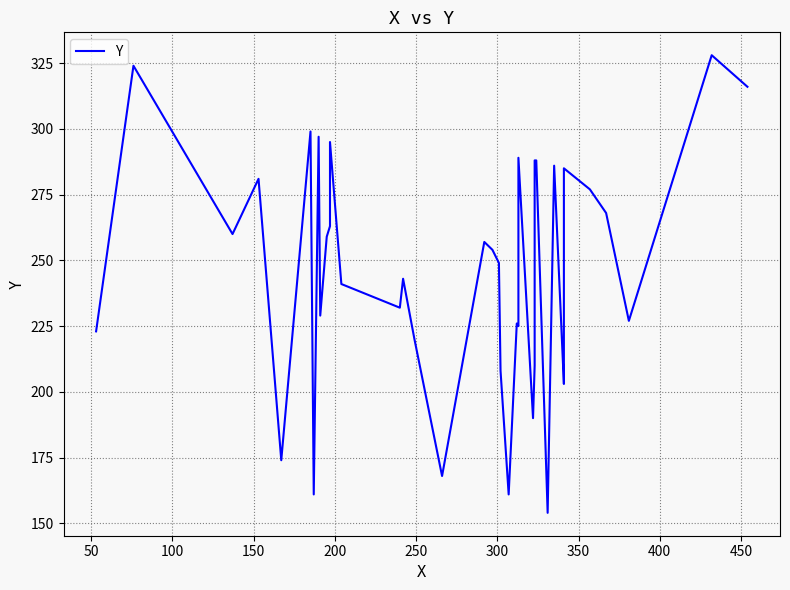

What is the average value?

245